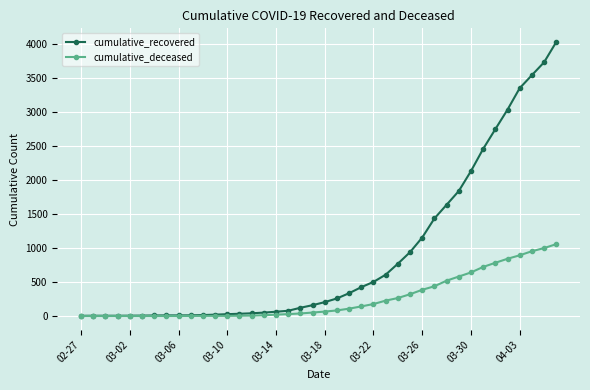

What is the value of the cumulative_recovered point at the 26th from the left?

607